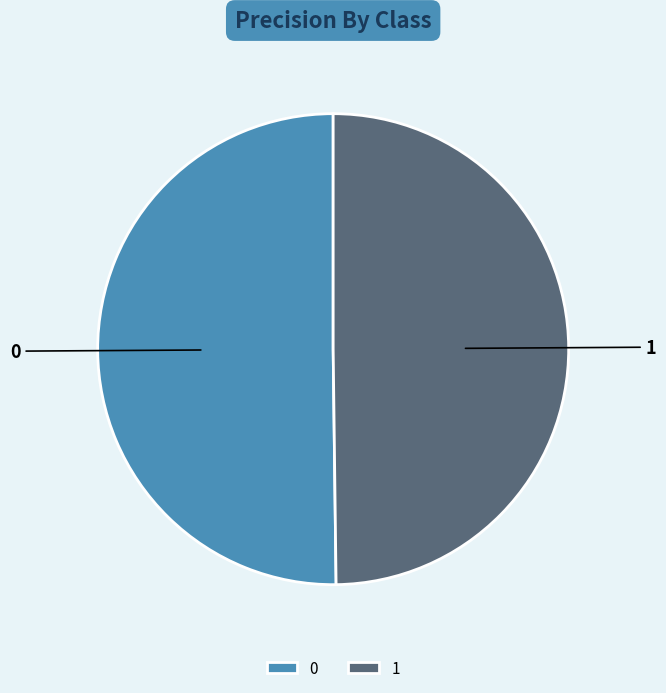

Count the number of slices in the pie.

2